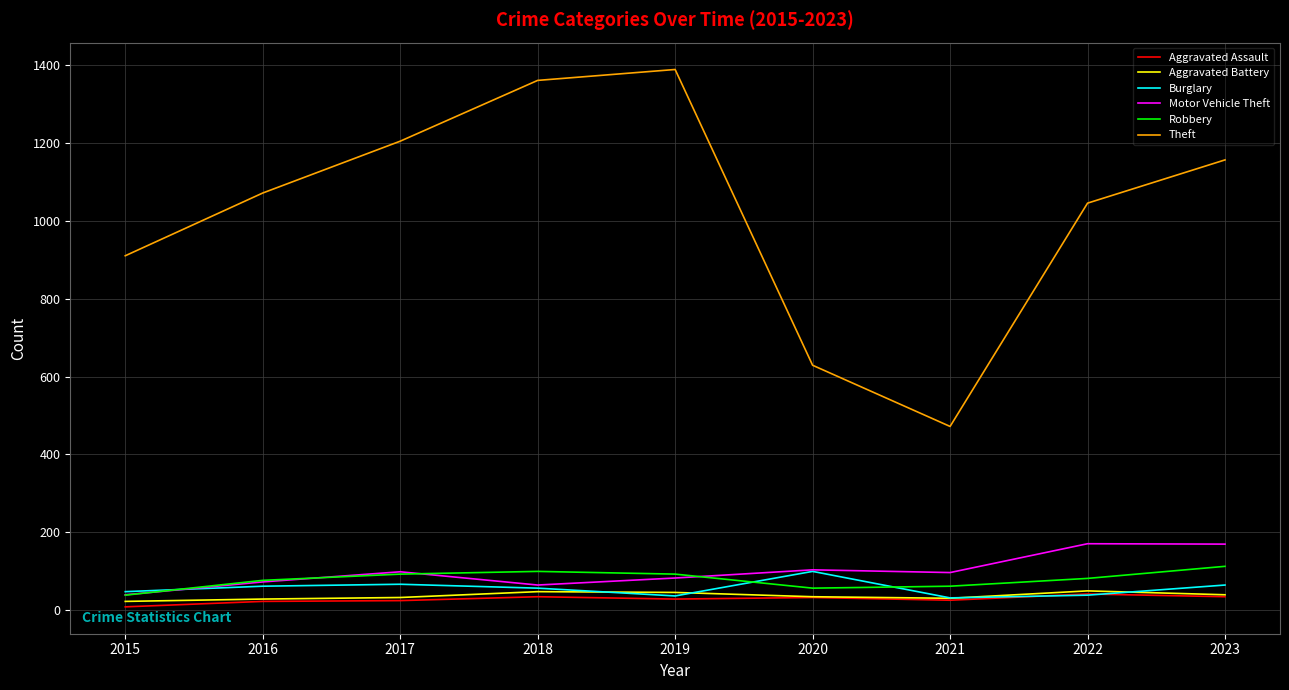

What are all the series names shown in the legend?

Aggravated Assault, Aggravated Battery, Burglary, Motor Vehicle Theft, Robbery, Theft